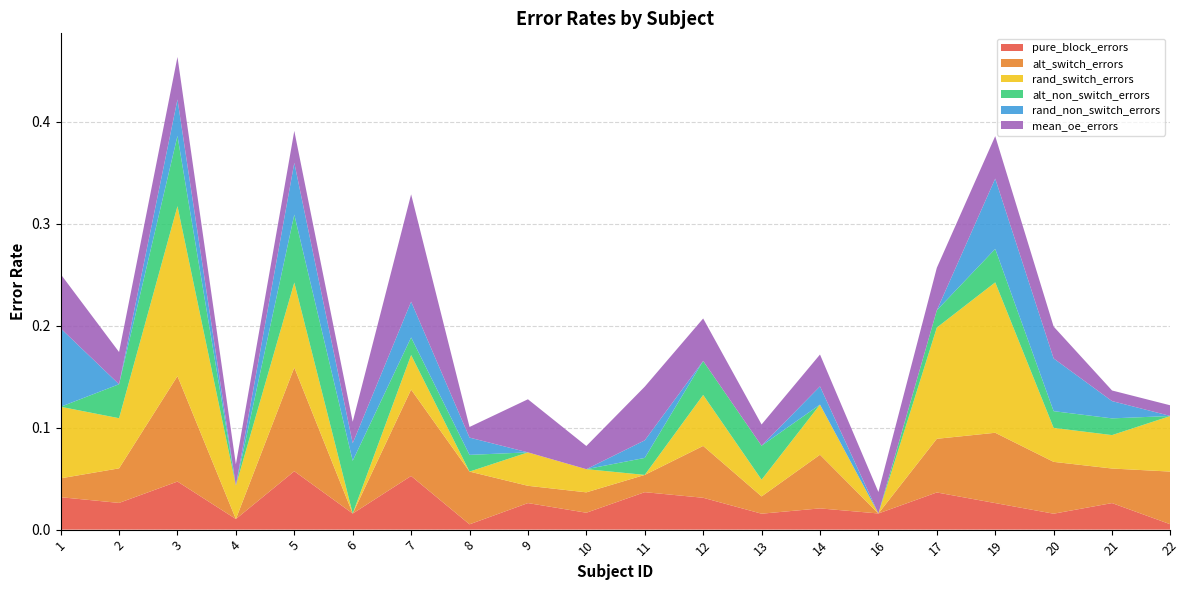

Reading right to left, extract all data points from this chart.

pure_block_errors: 0.0	0.0	0.0	0.0	0.0	0.0	0.0	0.0	0.0	0.0	0.0	0.0	0.0	0.1	0.0	0.1	0.0	0.0	0.0	0.0
alt_switch_errors: 0.1	0.0	0.1	0.1	0.1	0.0	0.1	0.0	0.1	0.0	0.0	0.0	0.1	0.1	0.0	0.1	0.0	0.1	0.0	0.0
rand_switch_errors: 0.1	0.0	0.0	0.1	0.1	0.0	0.0	0.0	0.1	0.0	0.0	0.0	0.0	0.0	0.0	0.1	0.0	0.2	0.0	0.1
alt_non_switch_errors: 0.0	0.0	0.0	0.0	0.0	0.0	0.0	0.0	0.0	0.0	0.0	0.0	0.0	0.0	0.1	0.1	0.0	0.1	0.0	0.0
rand_non_switch_errors: 0.0	0.0	0.1	0.1	0.0	0.0	0.0	0.0	0.0	0.0	0.0	0.0	0.0	0.0	0.0	0.1	0.0	0.0	0.0	0.1
mean_oe_errors: 0.0	0.0	0.0	0.0	0.0	0.0	0.0	0.0	0.0	0.1	0.0	0.1	0.0	0.1	0.0	0.0	0.0	0.0	0.0	0.1